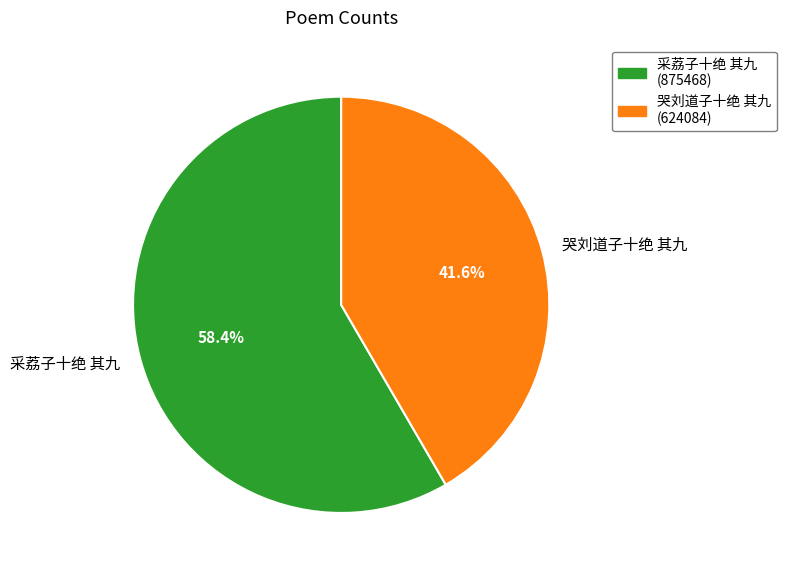

Which category has the smallest portion of the pie?

哭刘道子十绝 其九